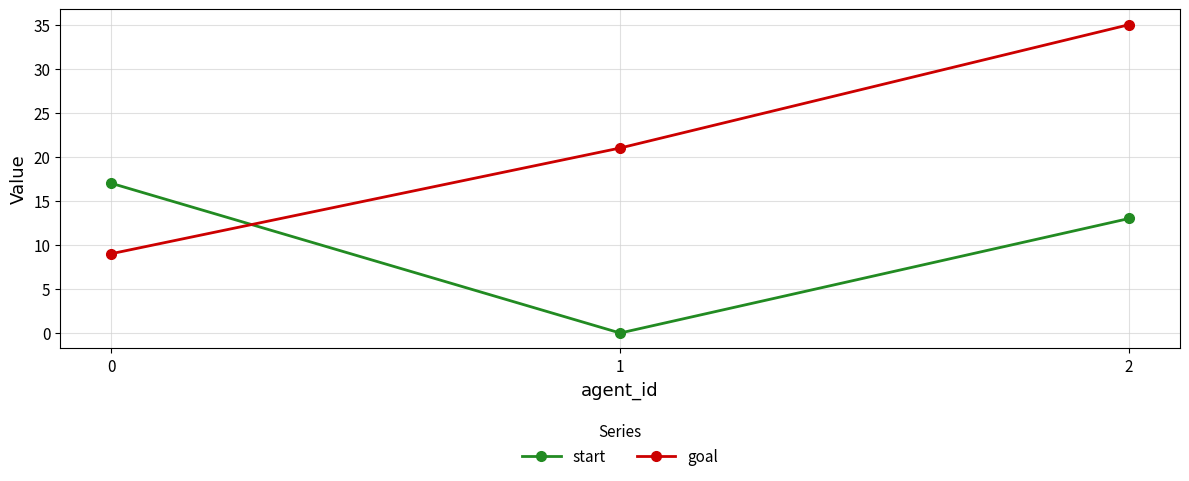

How many series are shown in this chart?

2